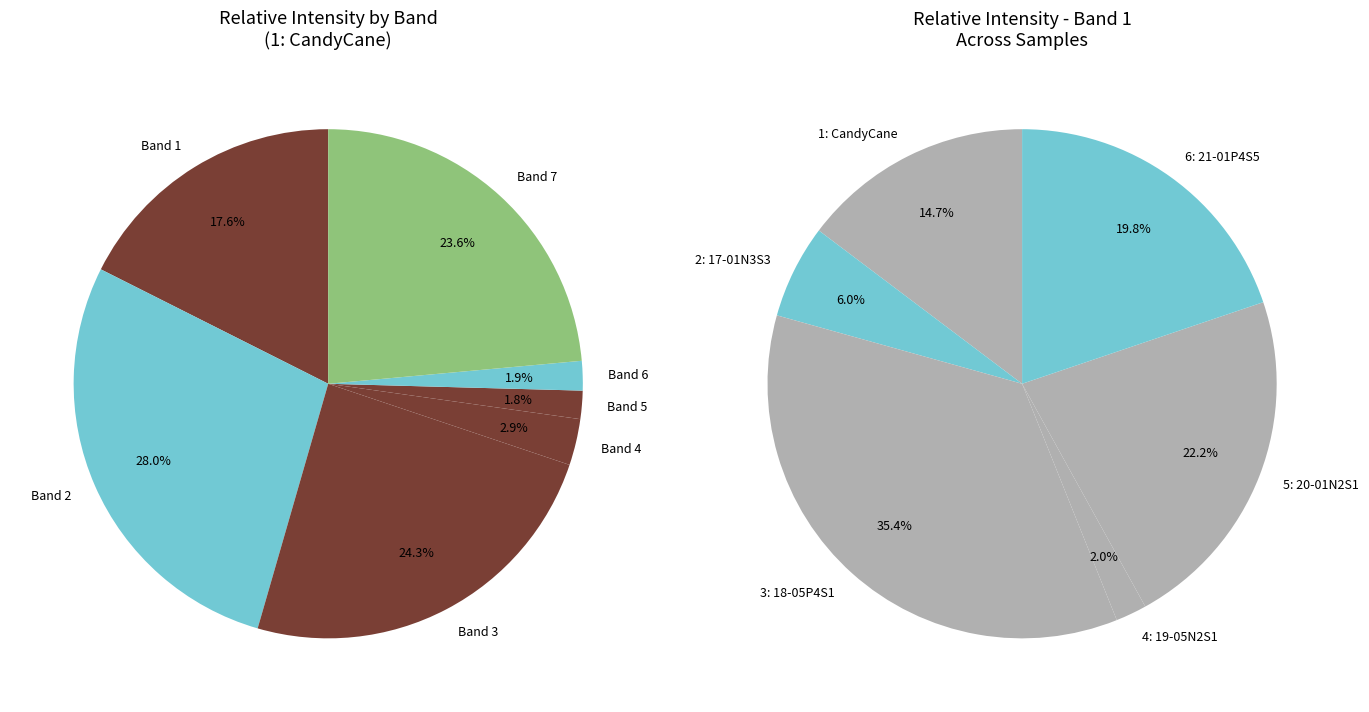

The 1: CandyCane slice represents 25% of the pie. True or false?

False